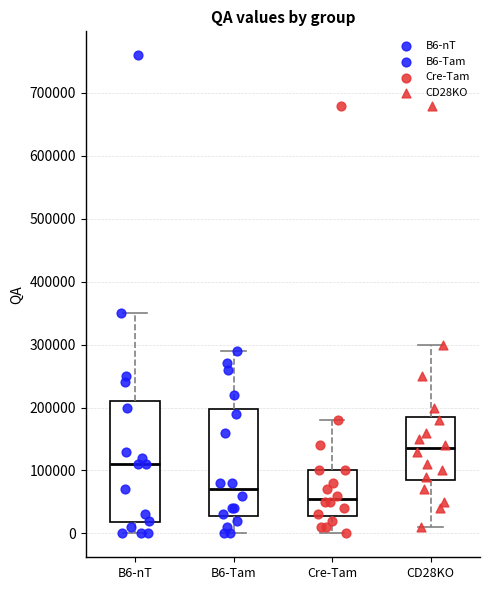

Reading left to right, read every box against the y-axis: the position of its median line, the range the box covers, and the ends of its whiskers. The values are not printed on the chart, so give them approximately, as read against the axis.

B6-nT: median 110000, box 20000 to 210000, whiskers 0 to 350000
B6-Tam: median 70000, box 30000 to 200000, whiskers 0 to 290000
Cre-Tam: median 60000, box 30000 to 100000, whiskers 0 to 180000
CD28KO: median 140000, box 90000 to 190000, whiskers 10000 to 300000